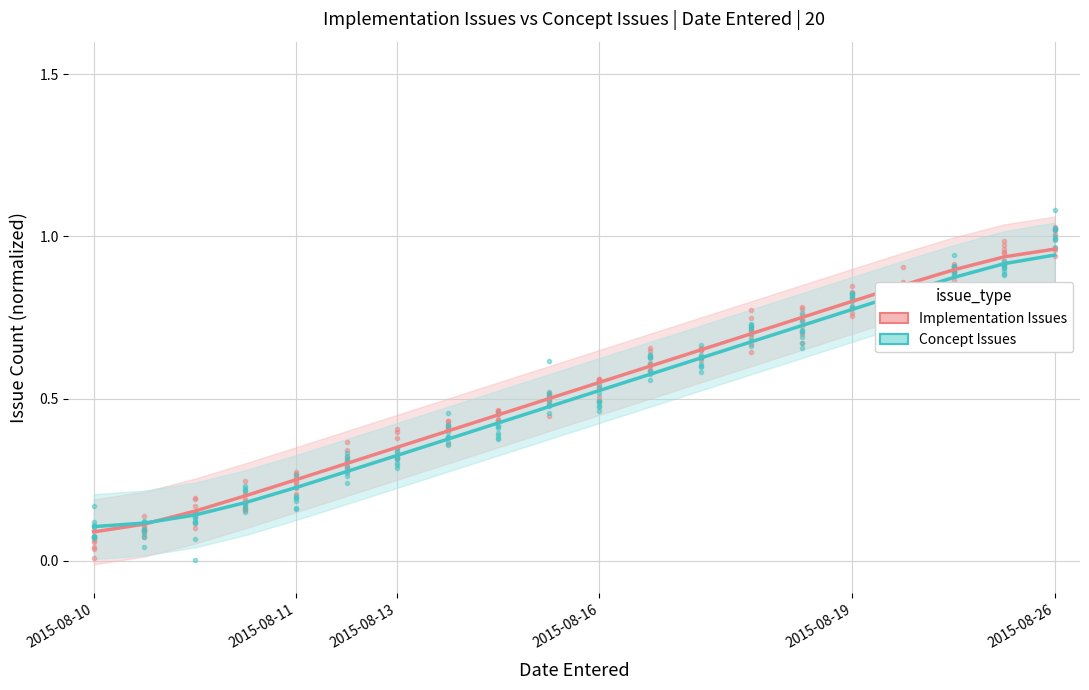

What is the difference between the second highest and minimum values in the Concept Issues series?

0.8